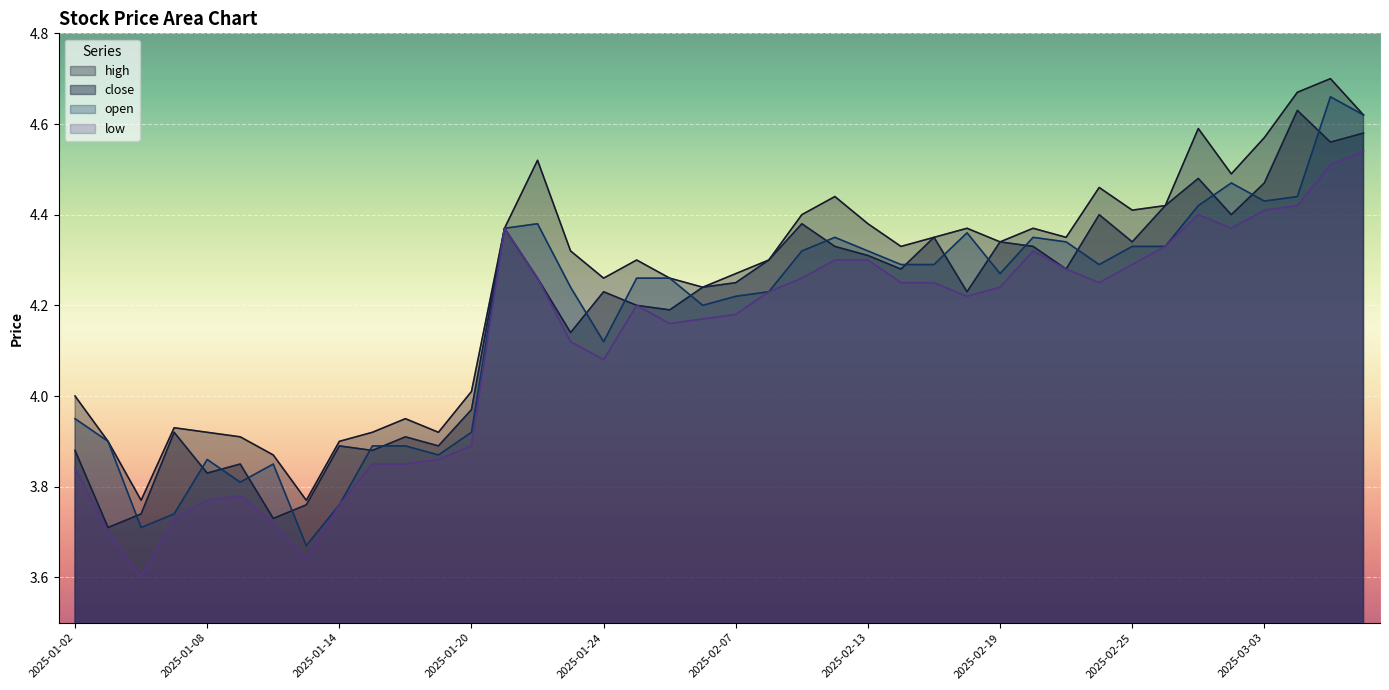

What is the minimum value for low?

3.6